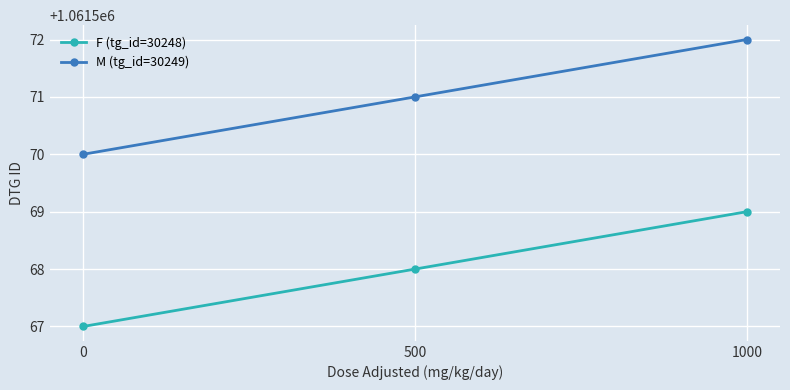

What is the sum of all F (tg_id=30248) values?

3184704